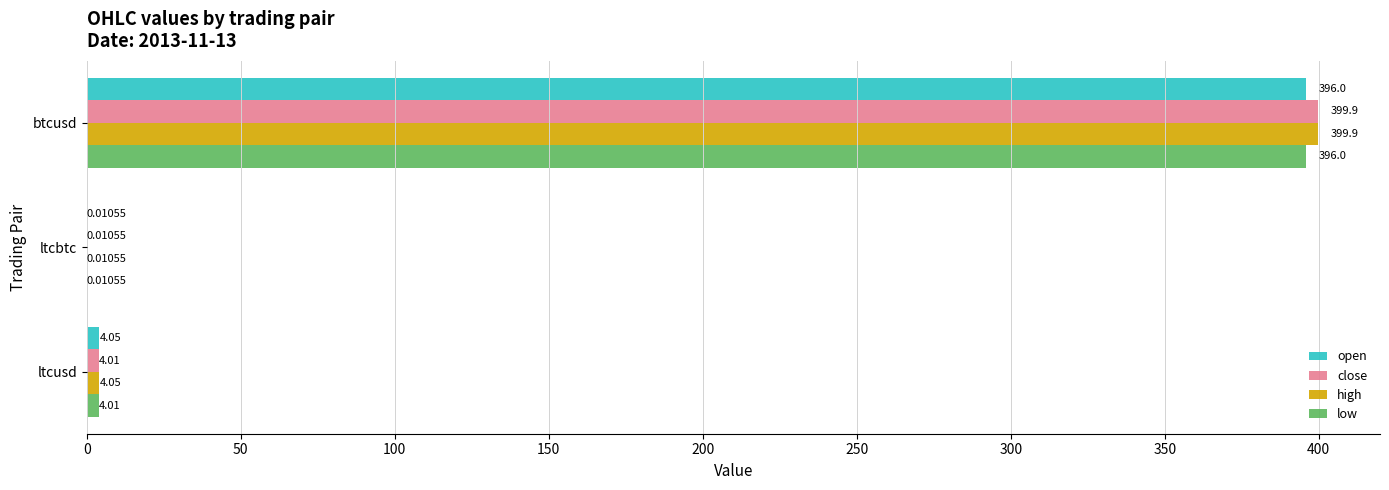

Which series has the largest total across all categories?

high